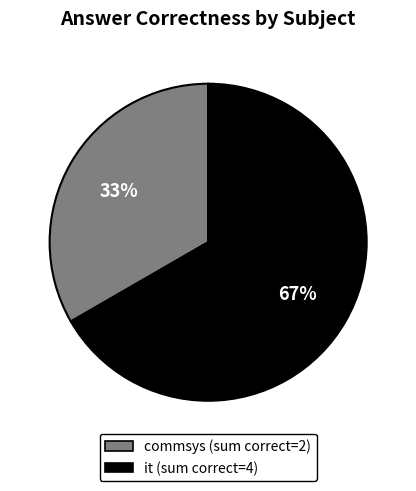

Is there a majority slice in this chart?

Yes